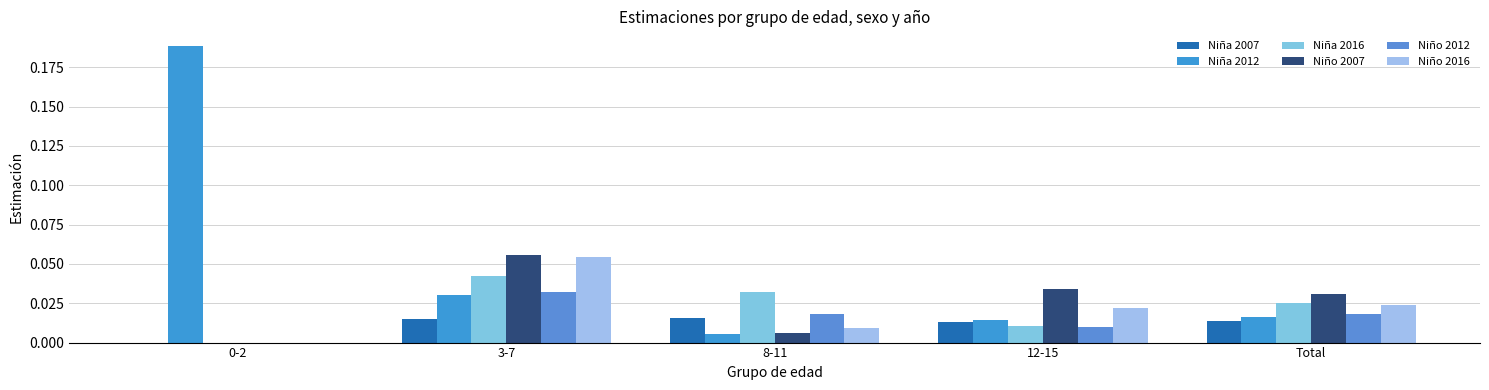

Reading left to right, extract all data points from this chart.

Niña 2007: 0.0	0.0	0.0	0.0	0.0
Niña 2012: 0.2	0.0	0.0	0.0	0.0
Niña 2016: 0.0	0.0	0.0	0.0	0.0
Niño 2007: 0.0	0.1	0.0	0.0	0.0
Niño 2012: 0.0	0.0	0.0	0.0	0.0
Niño 2016: 0.0	0.1	0.0	0.0	0.0